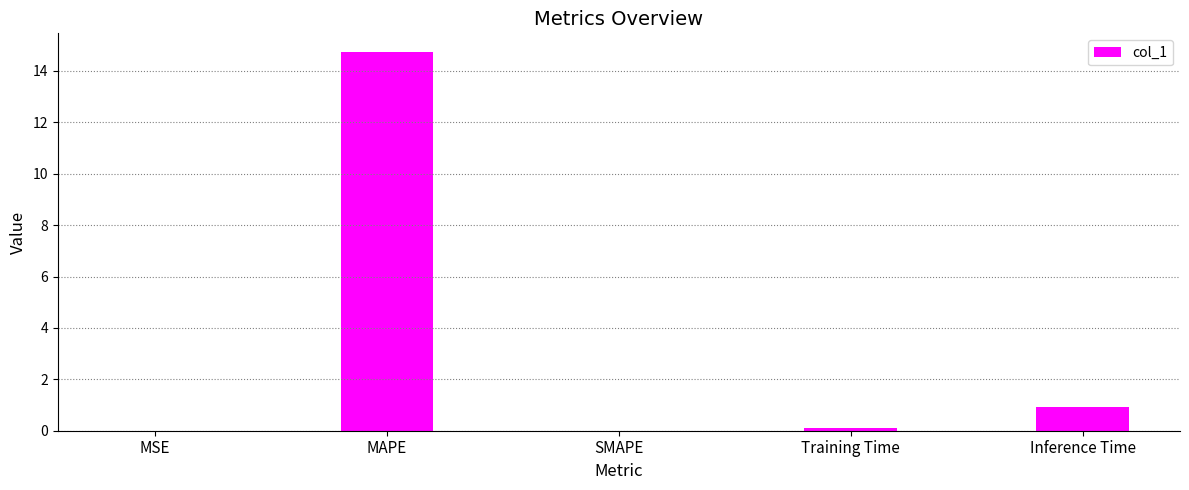

What is the sum of the values at Training Time and MSE?

0.1